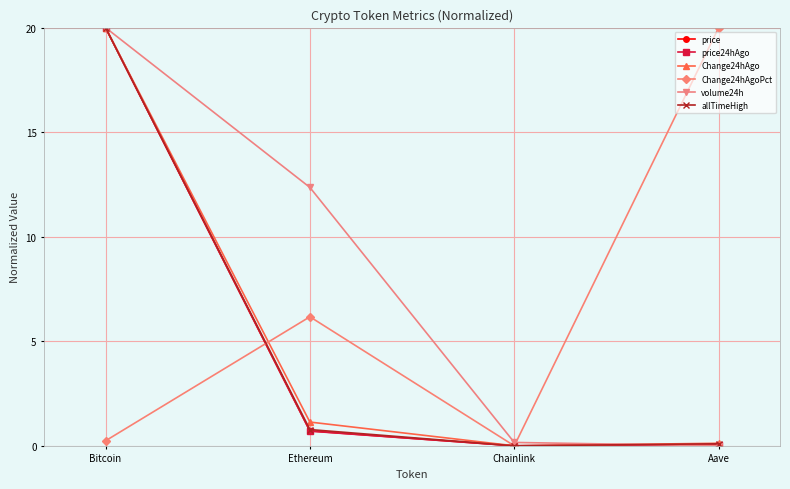

What is the label of the 1st point from the left?

Bitcoin